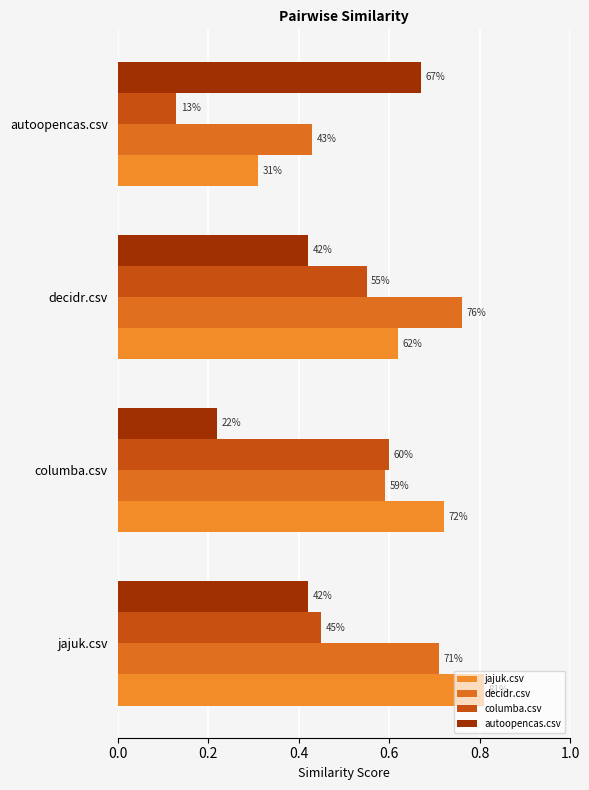

What is the difference between the second highest and second lowest values in the columba.csv series?

0.1